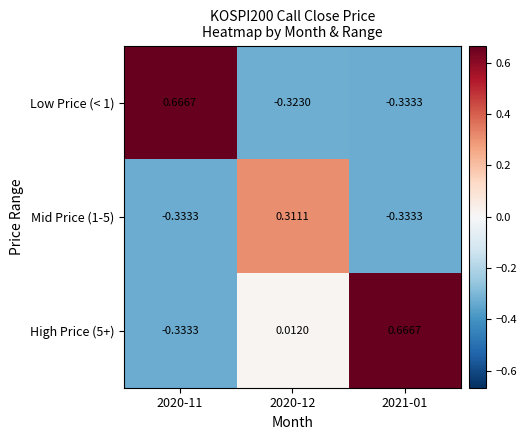

Which series has the largest total across all categories?

High Price (5+)